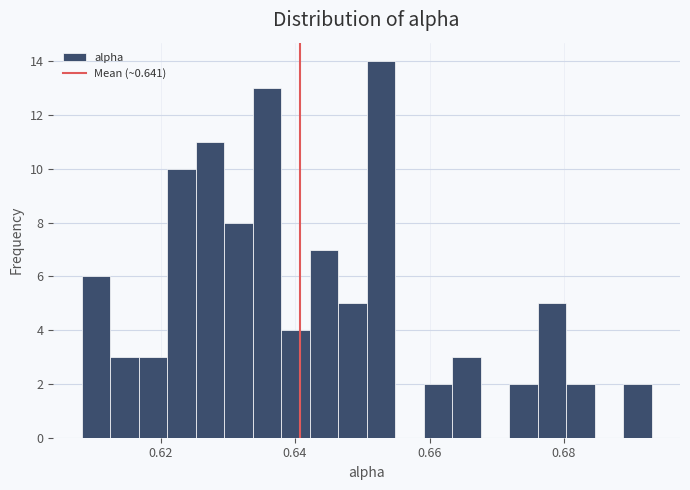

Around what value on the x-axis is the tallest bar? Give the approximate position of its centre, as read against the axis.

0.652